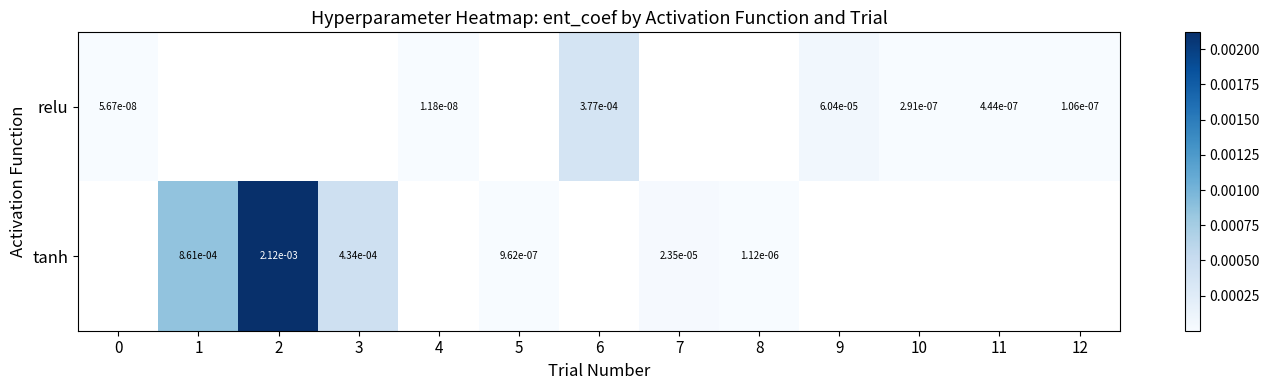

True or false: relu has a value of 0.0 at 6.

True